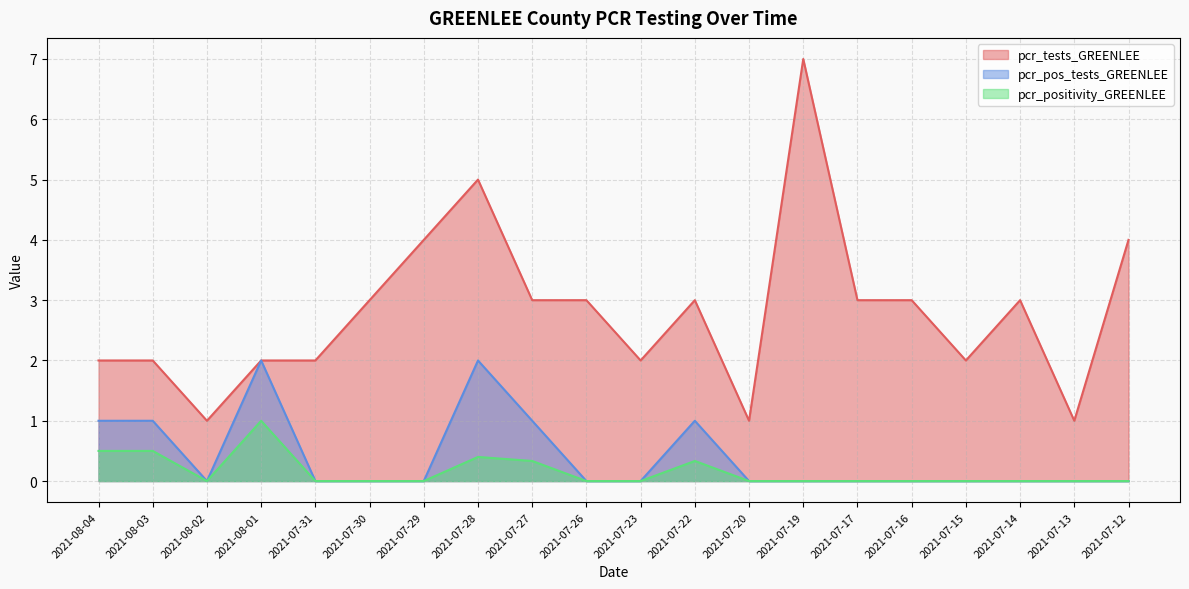

What is the maximum value for pcr_positivity_GREENLEE?

1.0